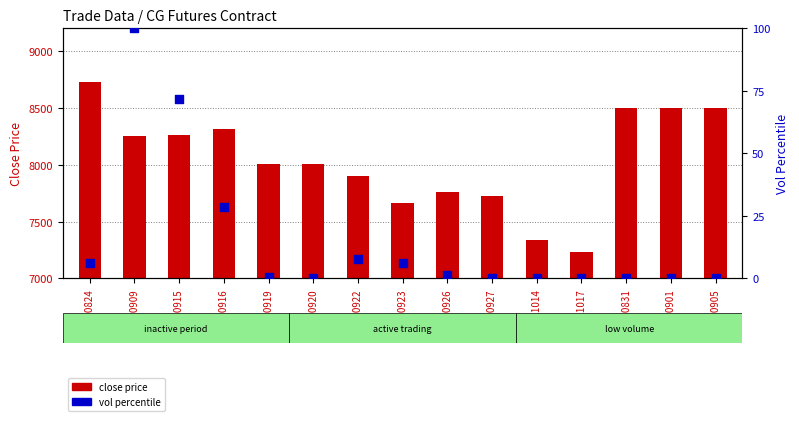

Which series has the widest spread of Y values?

close price